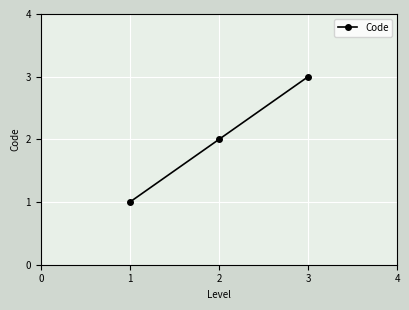

What is the maximum value shown in the chart?

3